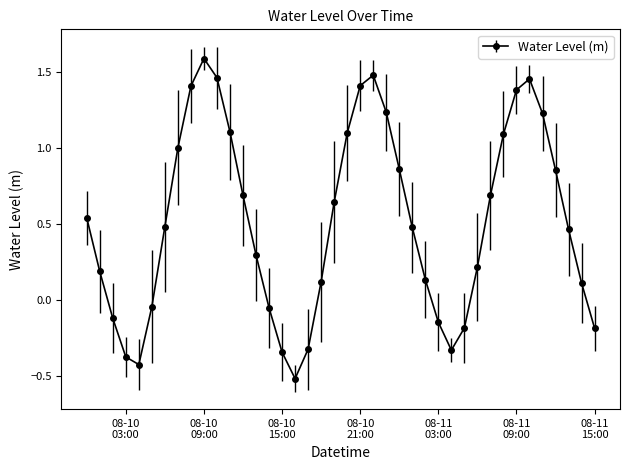

What is the difference between the maximum and second lowest values?

2.0